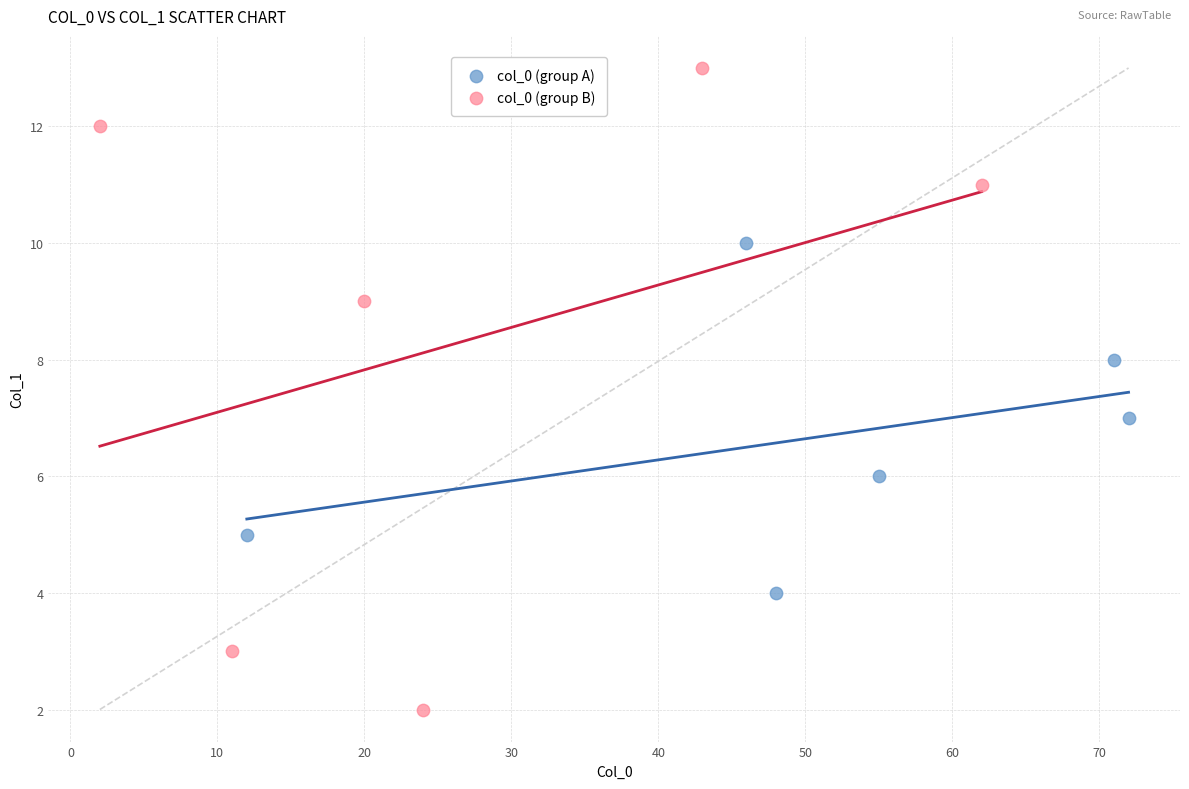

What are all the series names shown in the legend?

col_0 (group A), col_0 (group B)